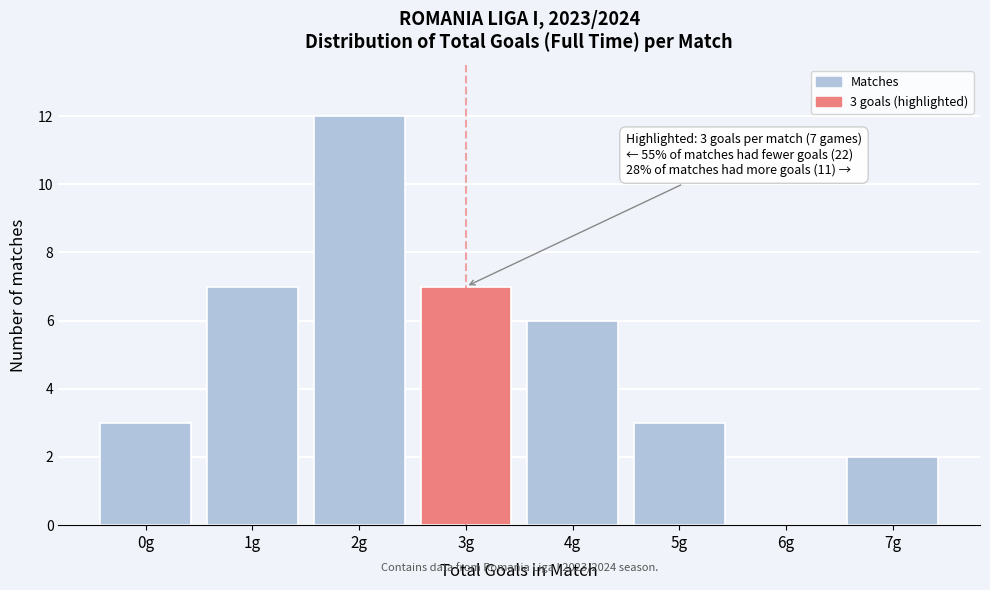

Reading right to left, transcribe all the data shown in this chart.

7g=2	6g=0	5g=3	4g=6	3g=7	2g=12	1g=7	0g=3